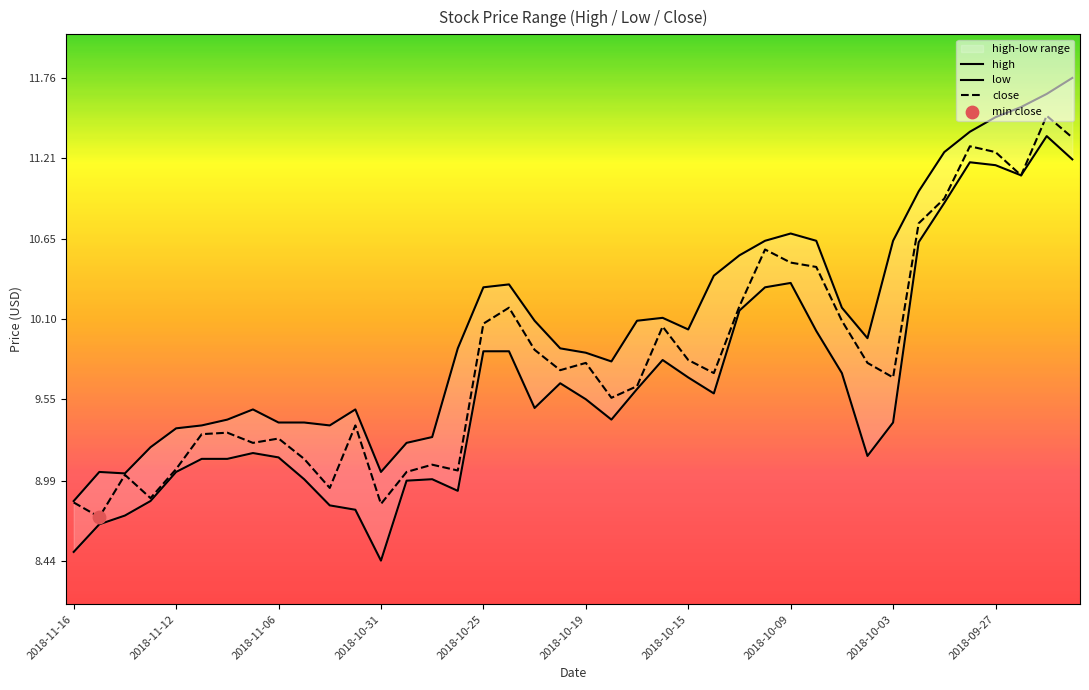

At how many categories does at least one series exceed 9?

39